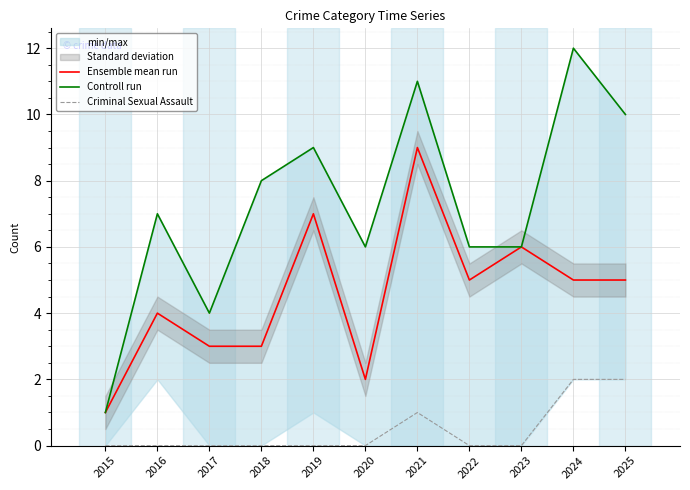

True or false: Ensemble mean run and Controll run cross at least once.

False